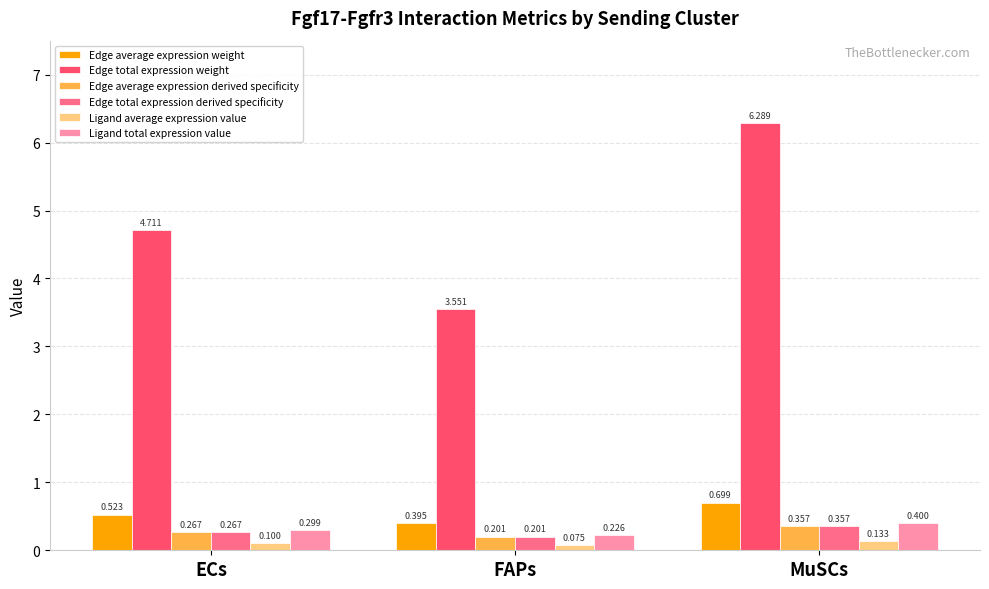

What is the label of the 1st bar from the left?

ECs